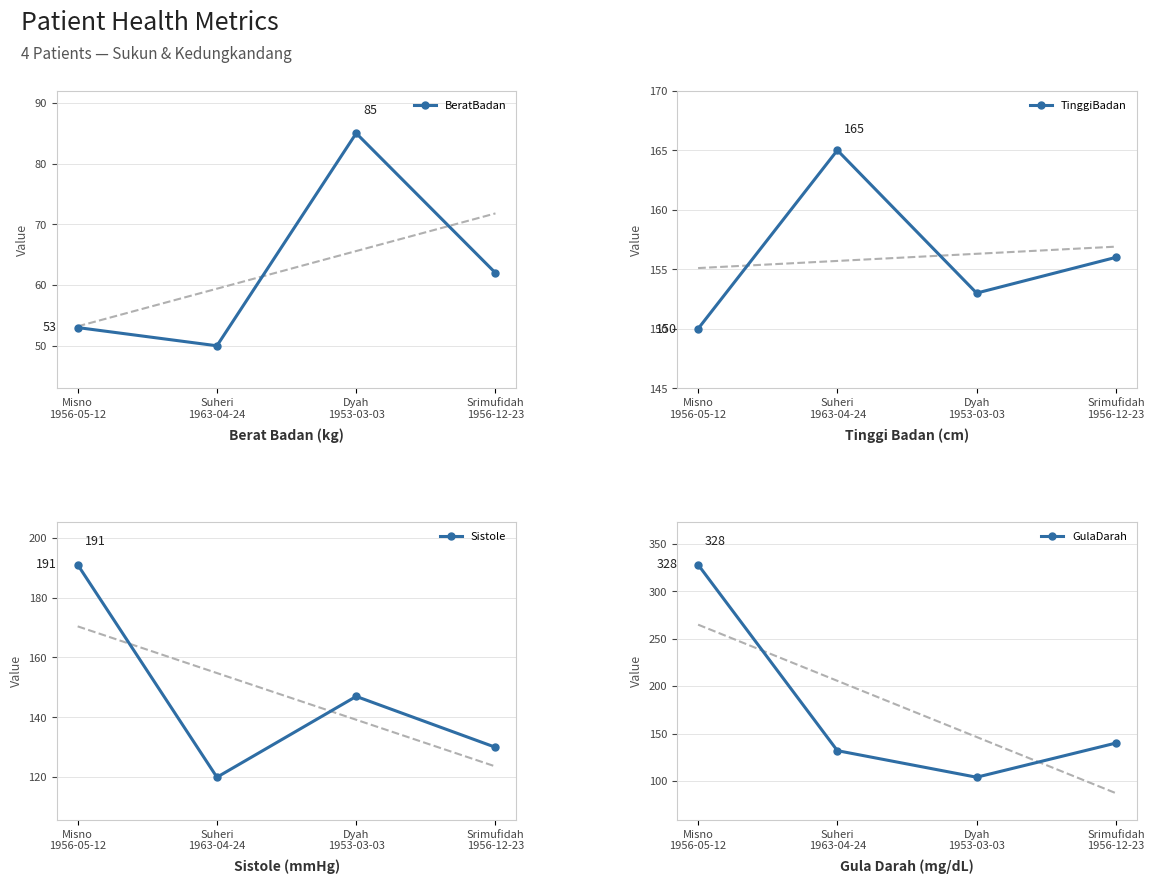

At which category does TinggiBadan reach its first local peak?

Suheri
1963-04-24